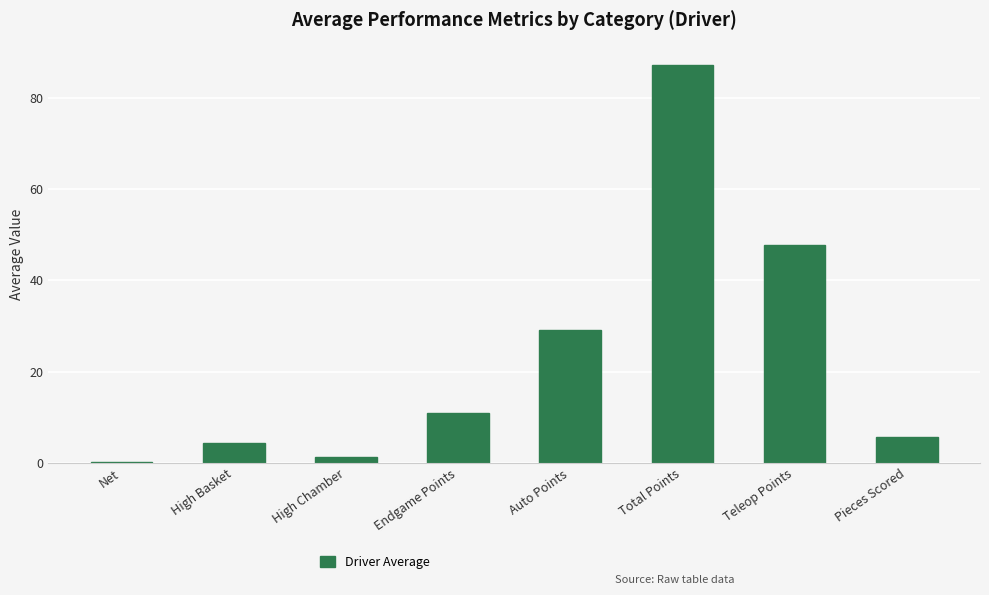

Reading left to right, list all the values displayed in this chart.

0.1	4.3	1.3	11.0	29.1	87.1	47.7	5.7